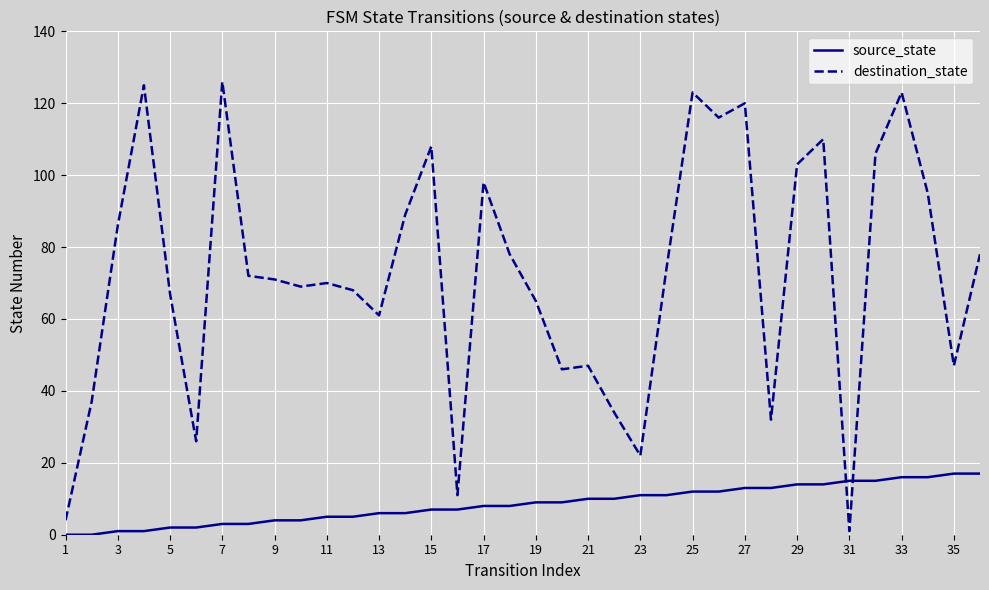

True or false: destination_state and source_state cross at least once.

True